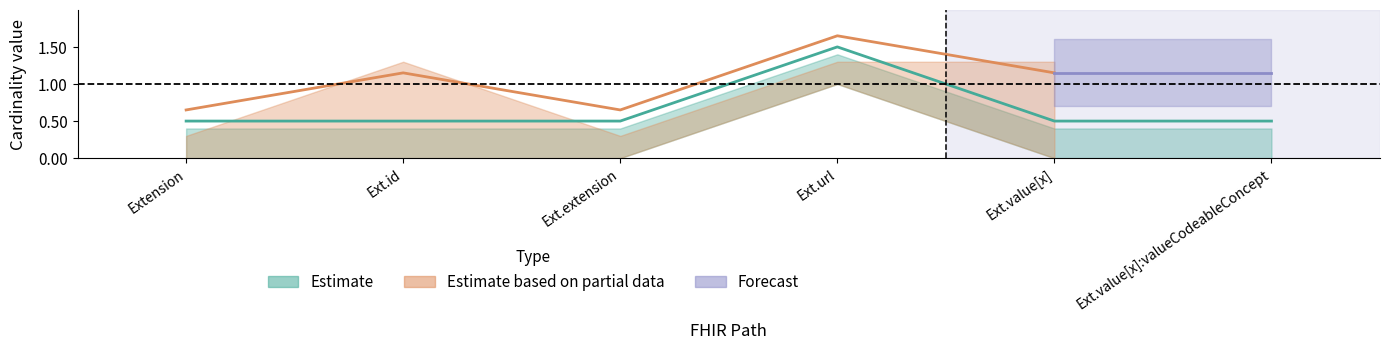

The chart shows a value of 0.5 at Ext.value[x]:valueCodeableConcept. True or false?

True